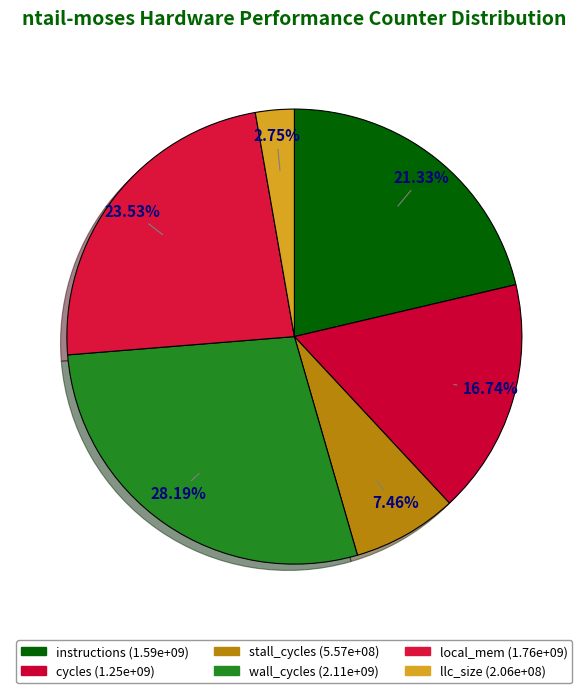

What percentage is the local_mem slice, to the nearest percent?

24%